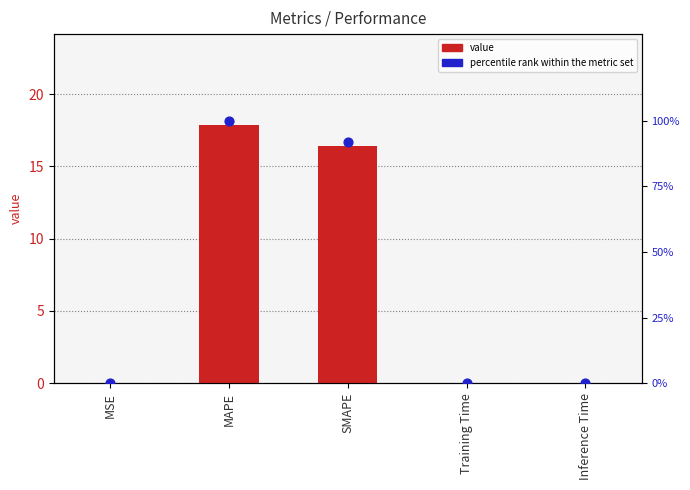

Which series contains the lowest Y value?

value